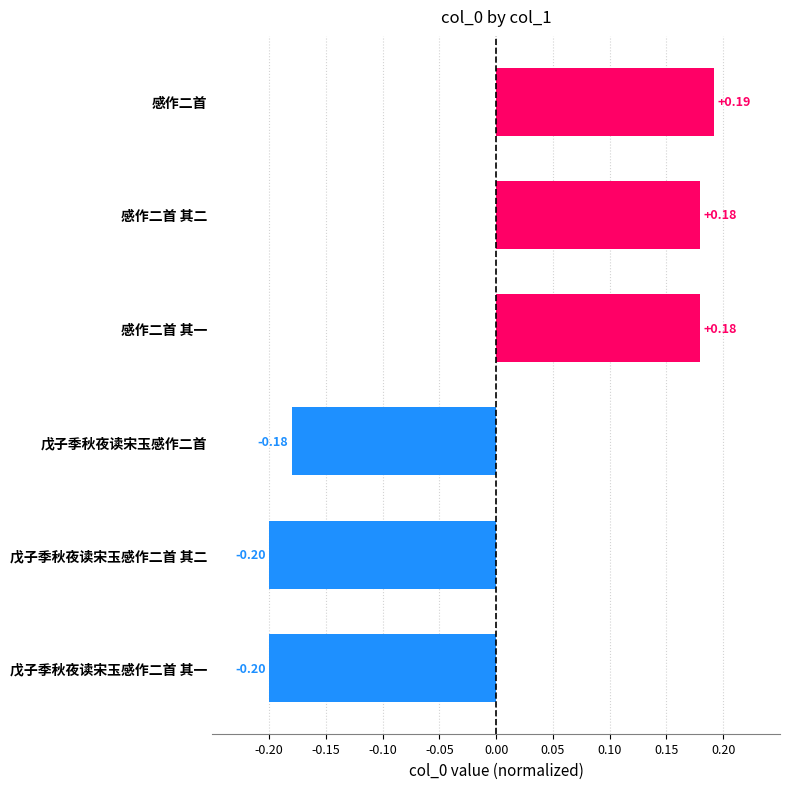

What is the difference between the second highest and second lowest values?

0.4